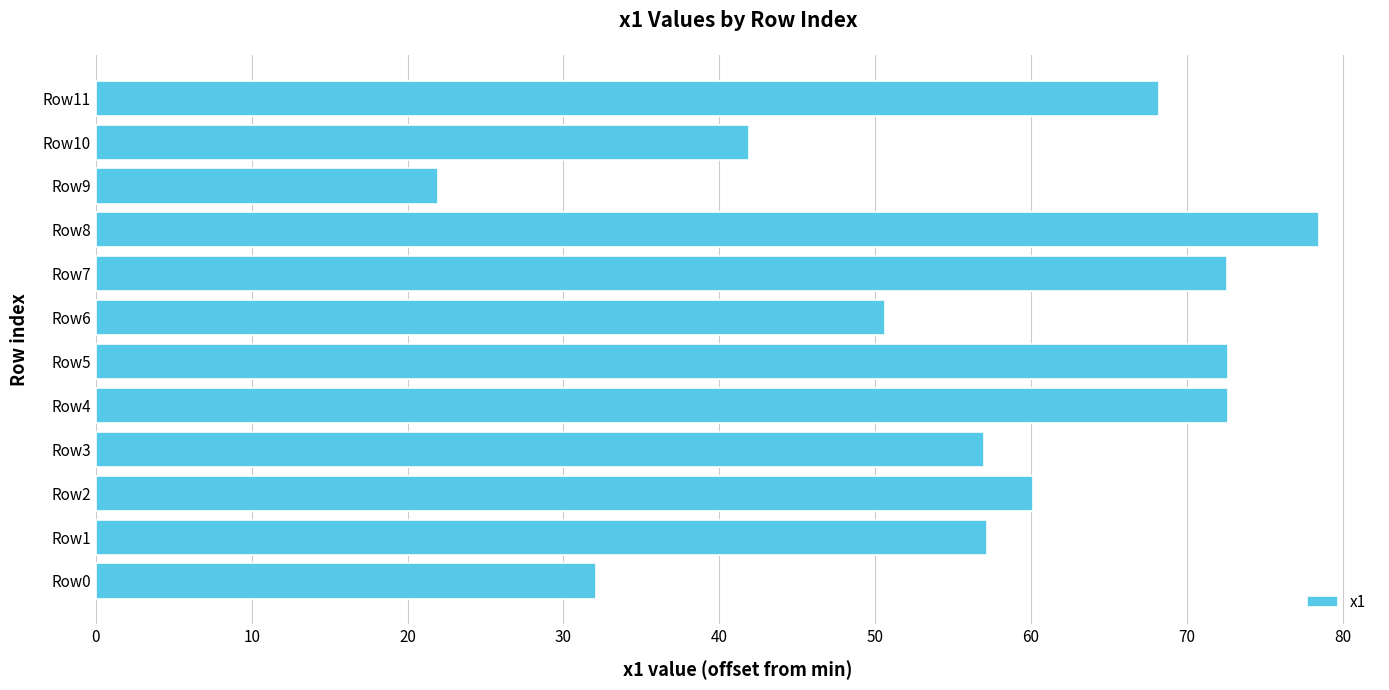

What is the approximate value at Row8?

78.5